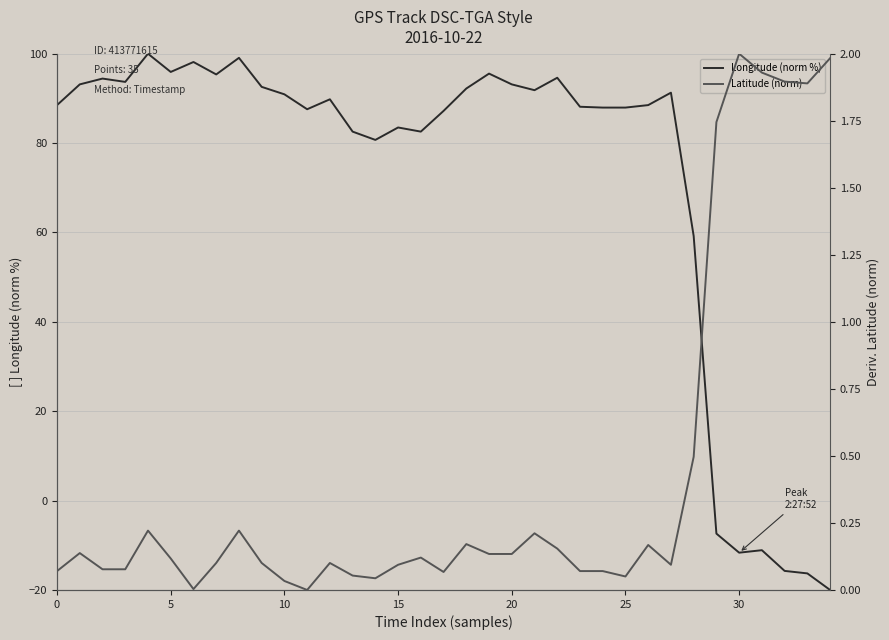

What is the highest value of the Longitude (norm %) series?

100.0